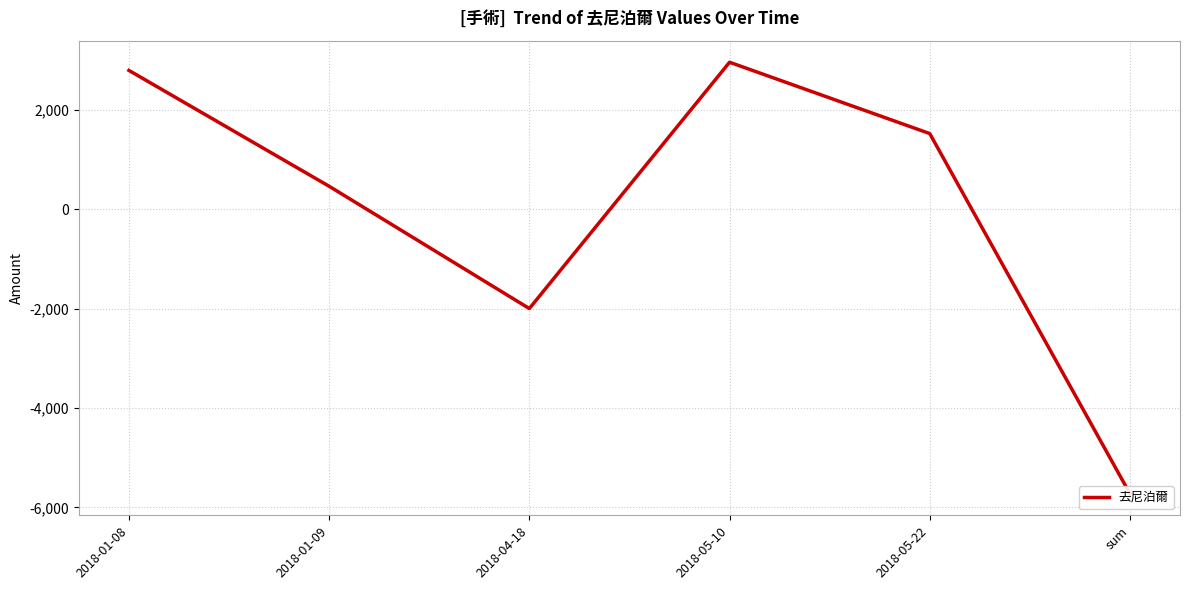

Reading left to right, transcribe all the data shown in this chart.

2790	460	-2000	2955	1520	-5725